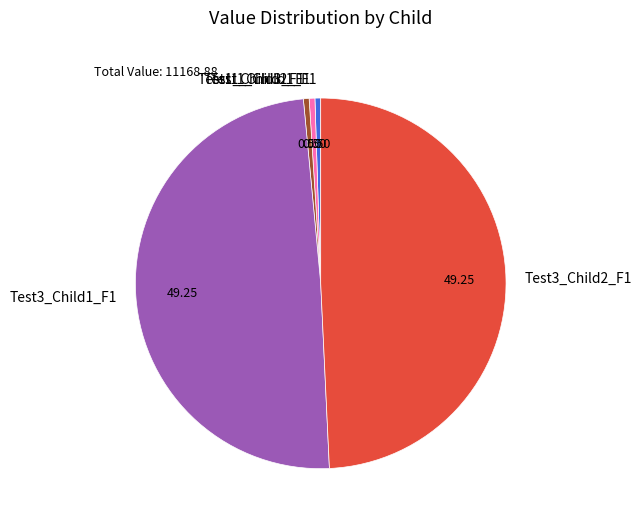

Is it true that Test3_Child1_F1 is 49% of the pie?

True